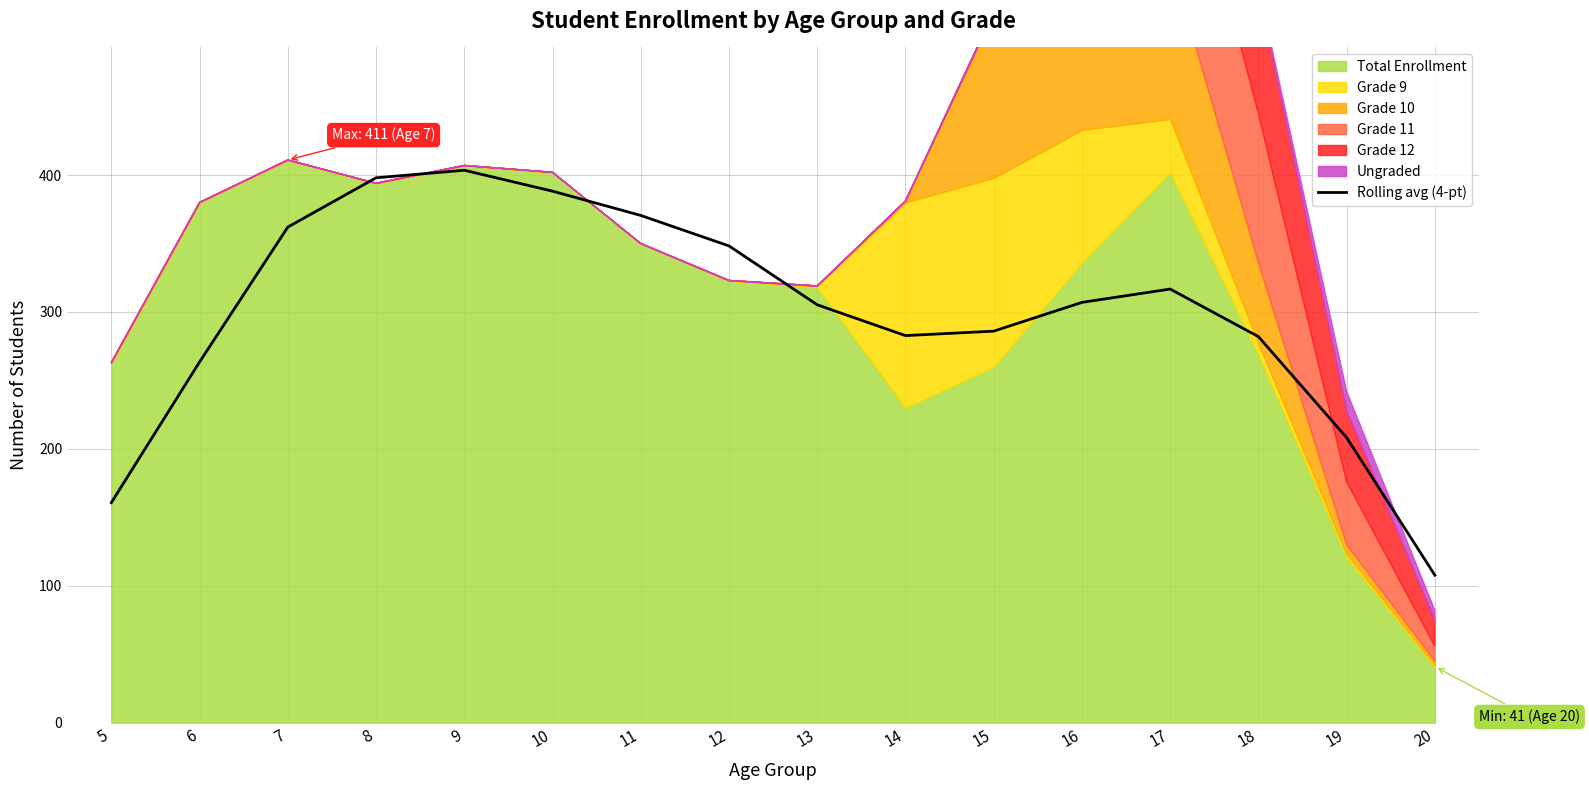

How many values are below 307?

8